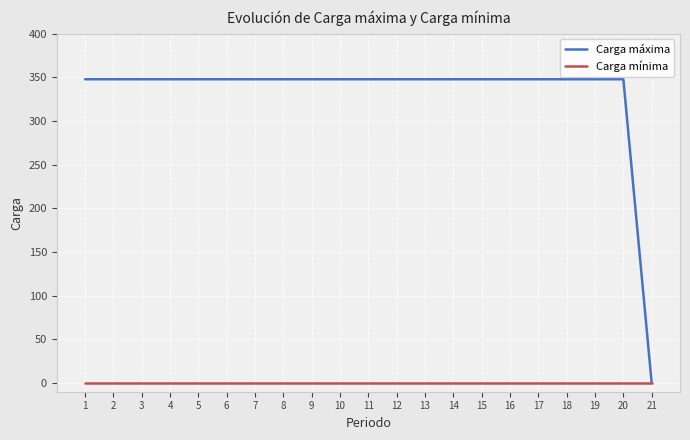

What is the difference between the highest and lowest values at 7?

348